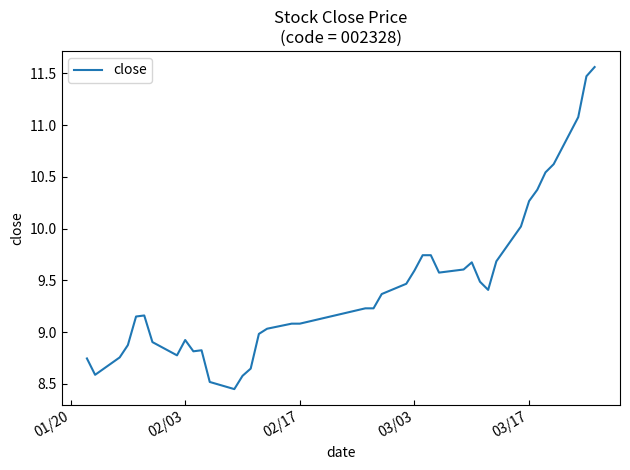

True or false: the data shows 8.9 at 02/03.

True